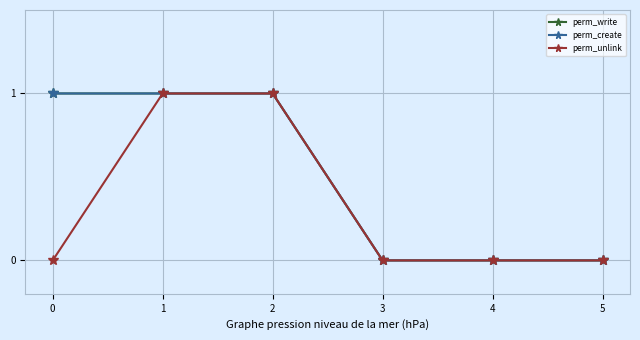

Is this an area chart (filled region under the line)?

No